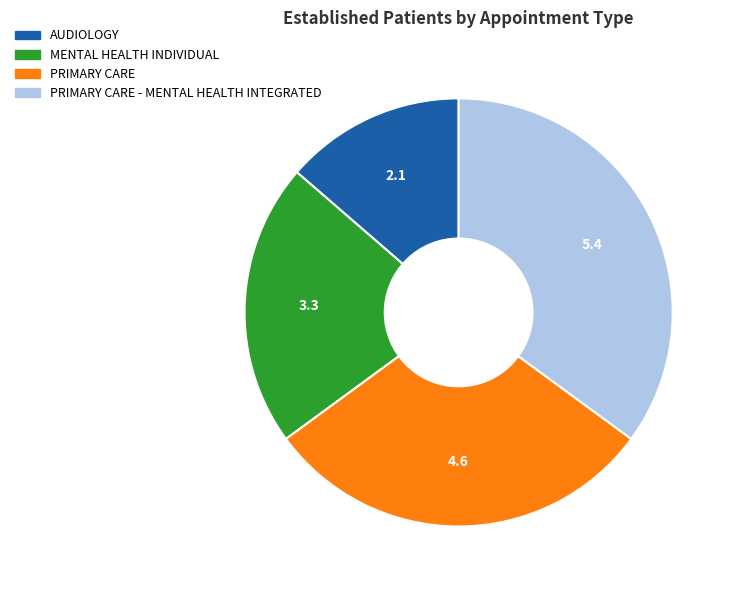

Is there any slice that represents more than half of the pie?

No